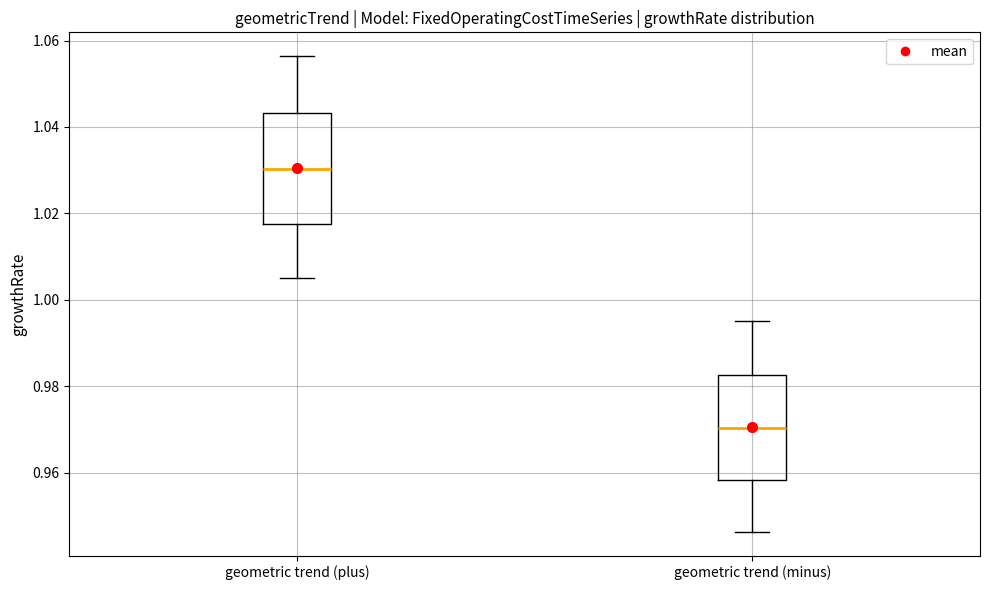

Which box has the highest median line?

geometric trend (plus)